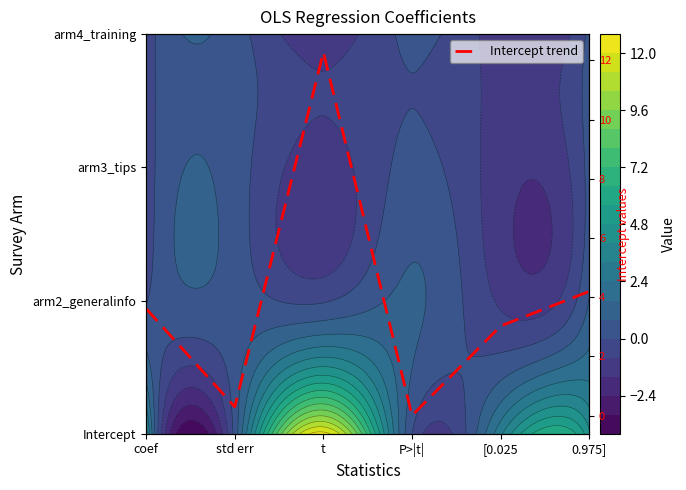

How many values are above zero?

5